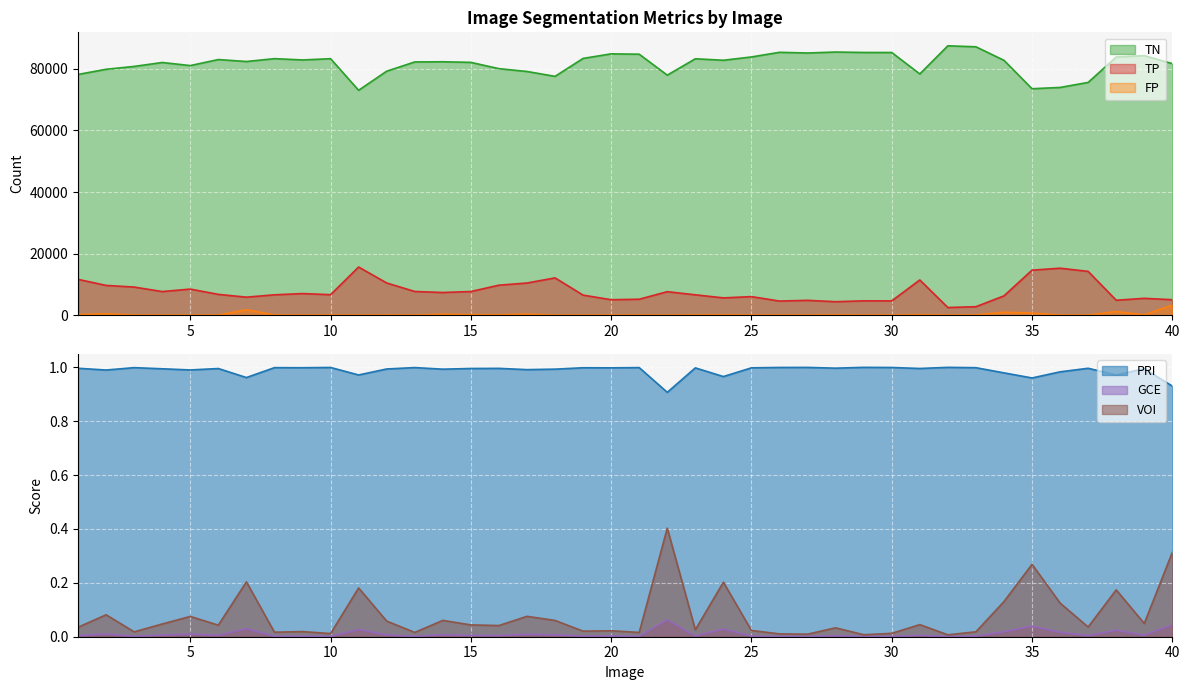

What are all the series names shown in the legend?

TP, FP, TN, GCE, VOI, PRI